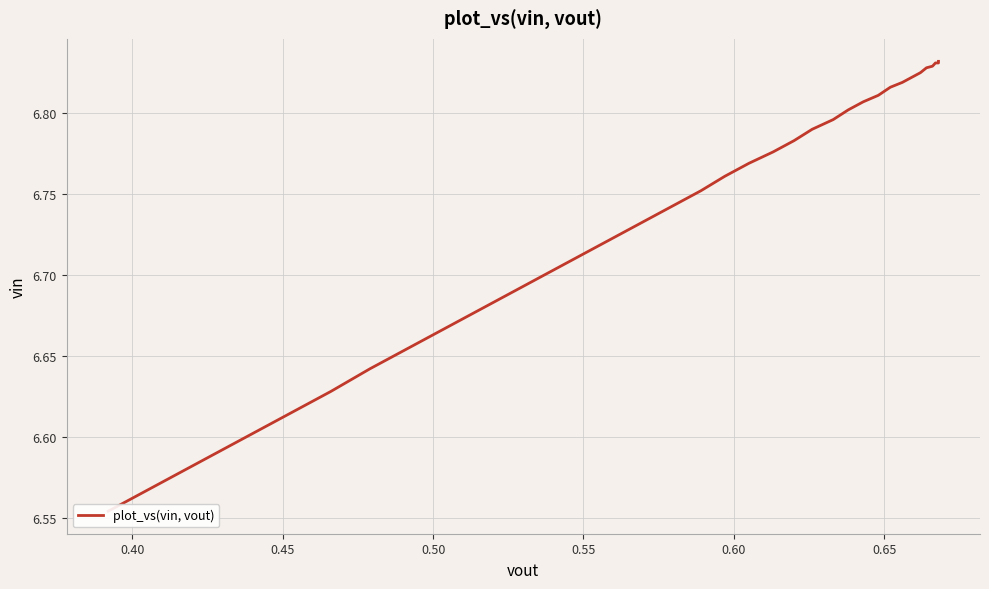

Does the chart display data point markers on the line(s)?

No